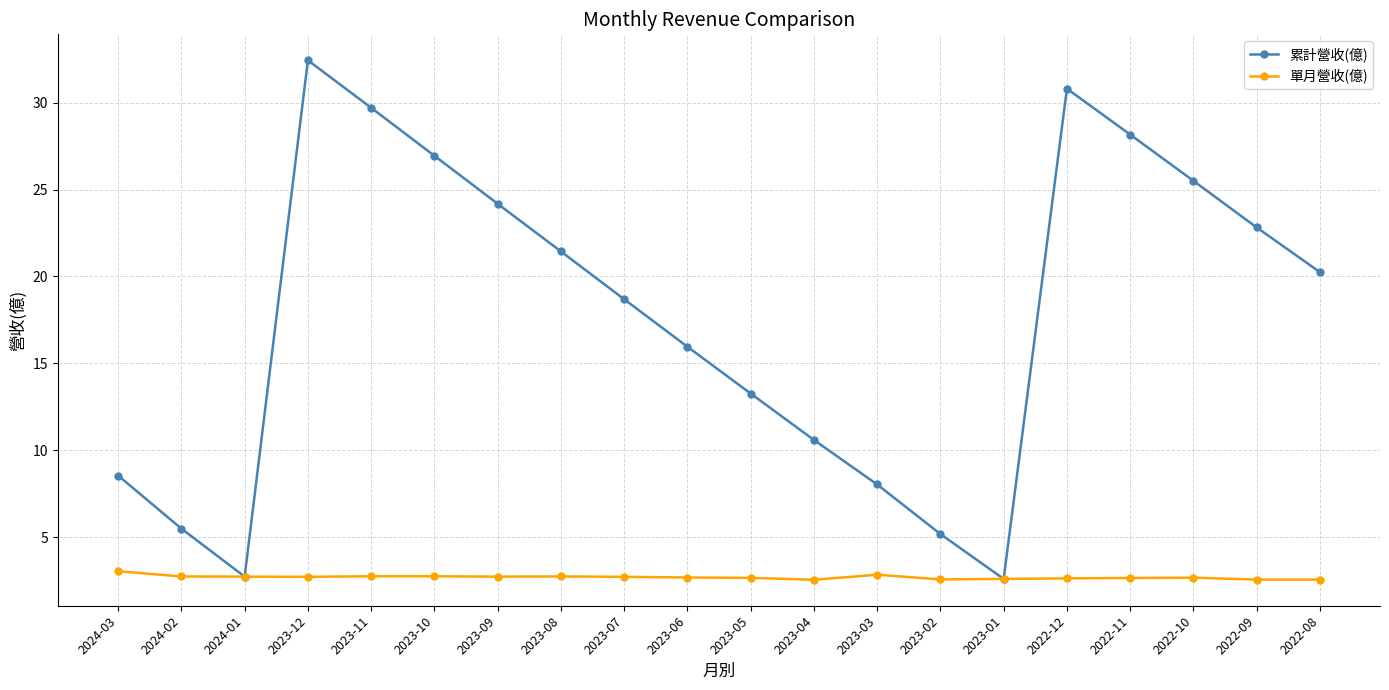

What is the sum of the 單月營收(億) values at 2022-08 and 2023-02?

5.2